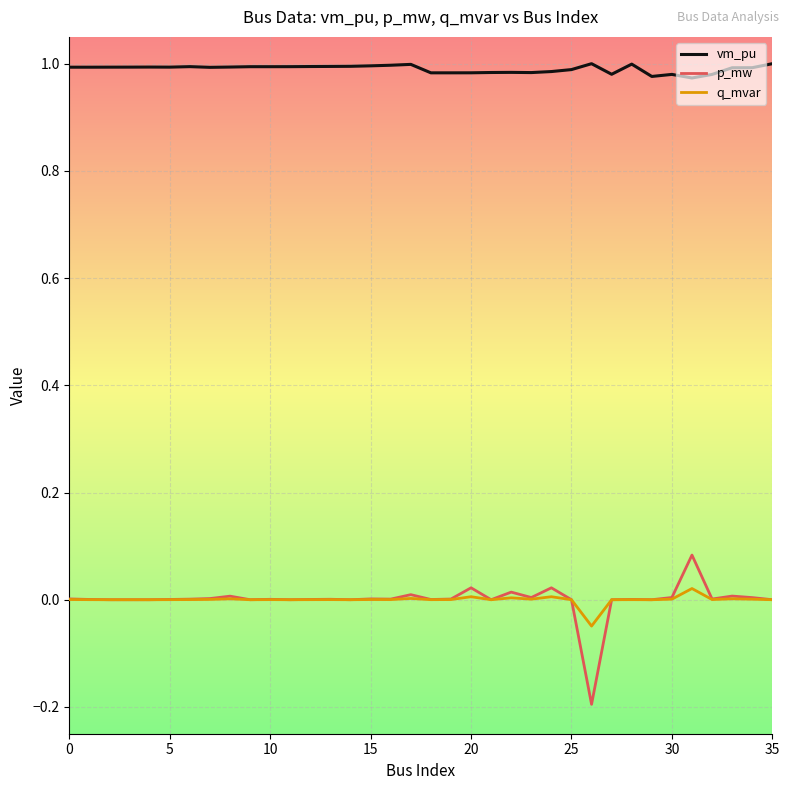

Which series has the largest total across all categories?

vm_pu